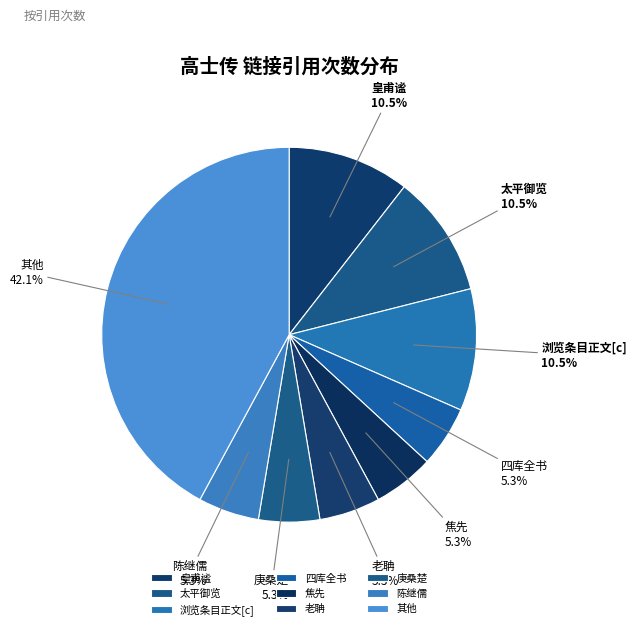

How many segments does this pie chart have?

9